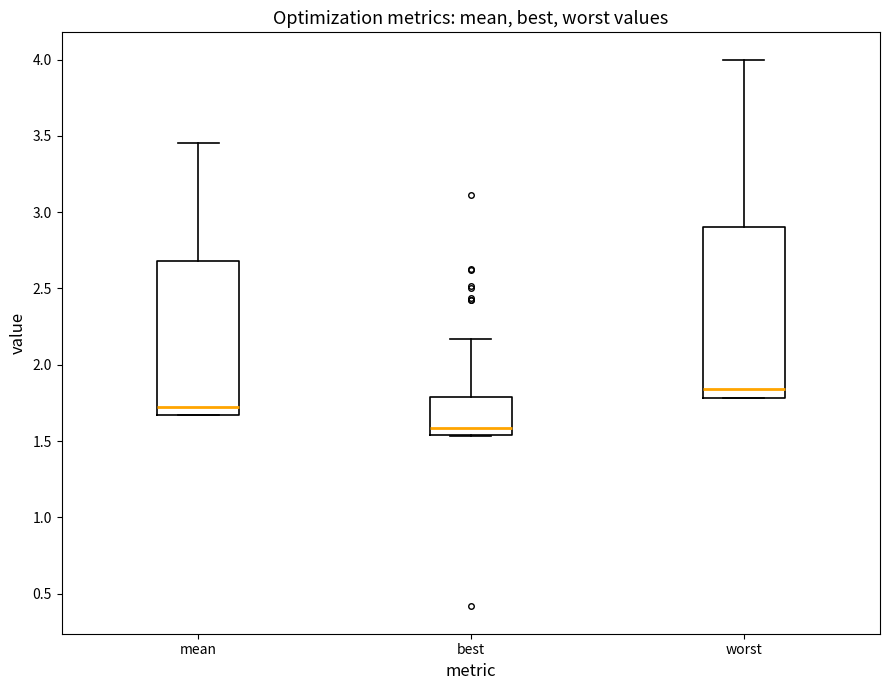

Which box has the highest median line?

worst